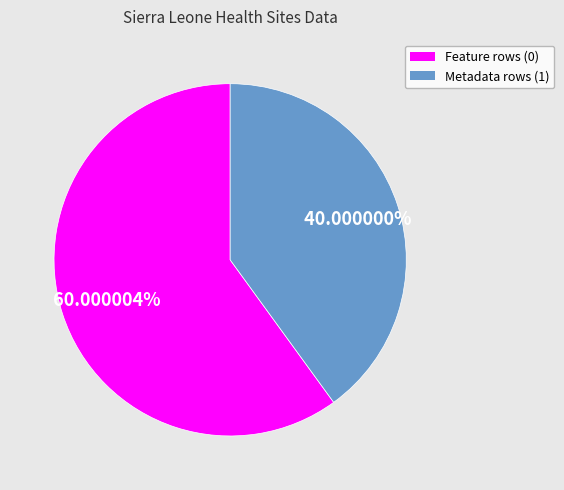

How many segments does this pie chart have?

2